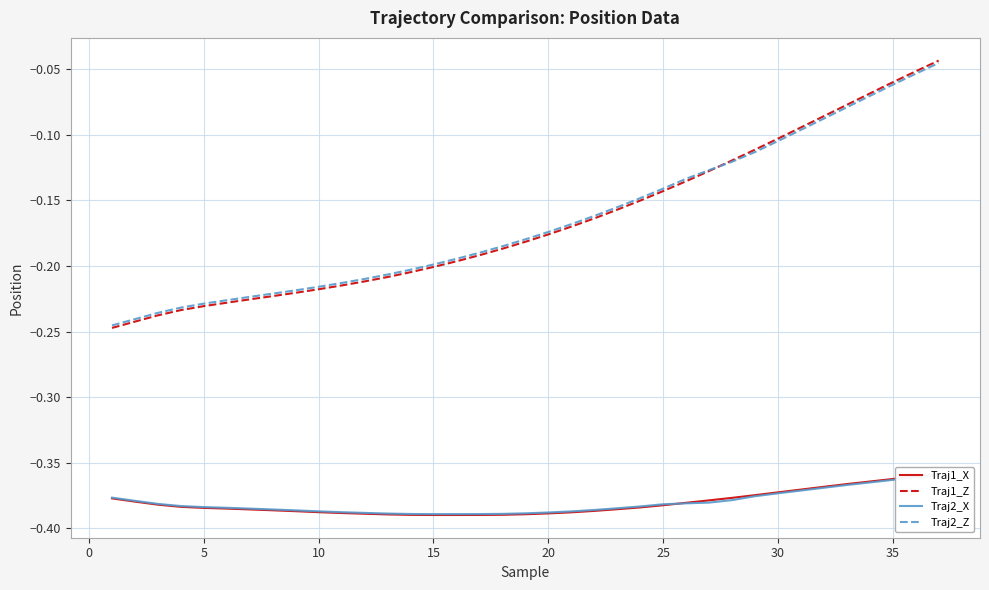

At 15, list the series in order from smallest to largest.

Traj1_X, Traj2_X, Traj1_Z, Traj2_Z